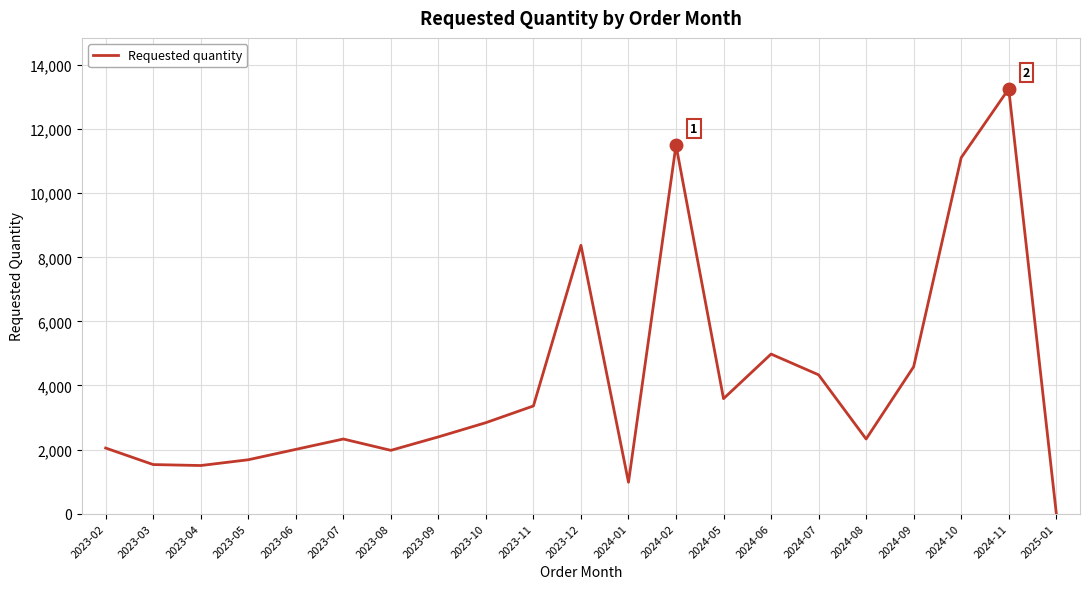

The value at 2024-11 is 13260. True or false?

True